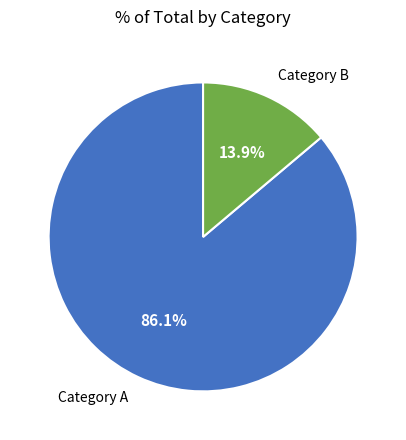

Count the number of slices in the pie.

2